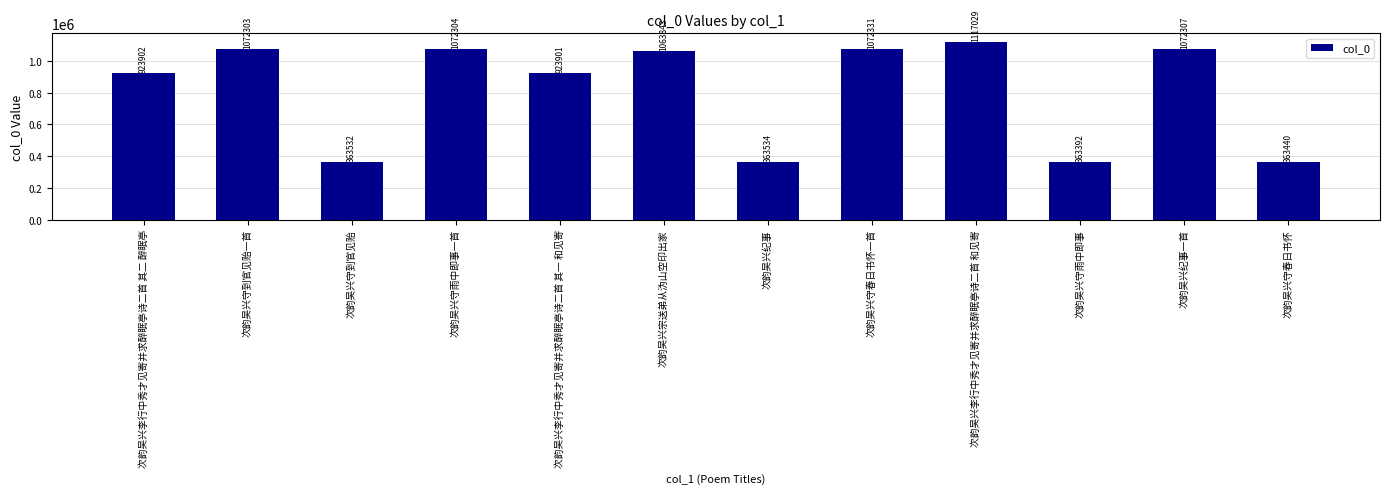

What is the ratio of the value at 次韵吴兴守春日书怀 to the value at 次韵吴兴守雨中即事一首?

0.3